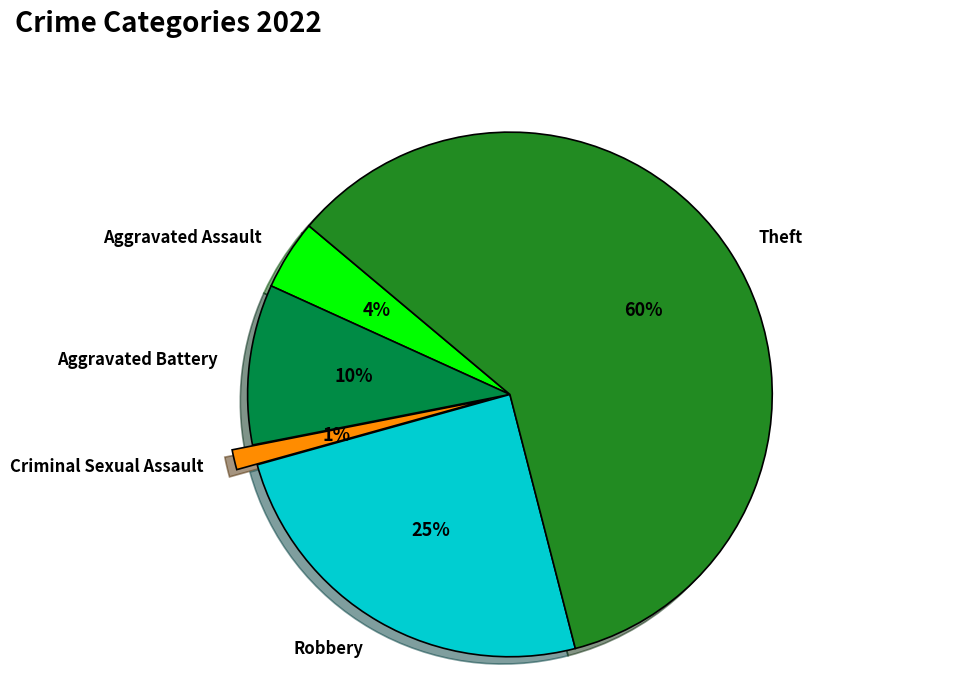

Which category accounts for the majority?

Theft